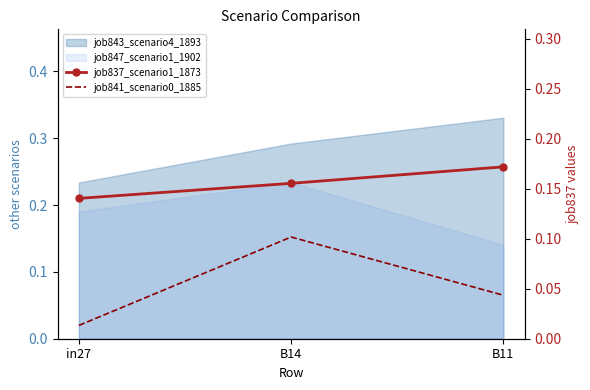

True or false: job837_scenario1_1873 has a value of 0.2 at B14.

True